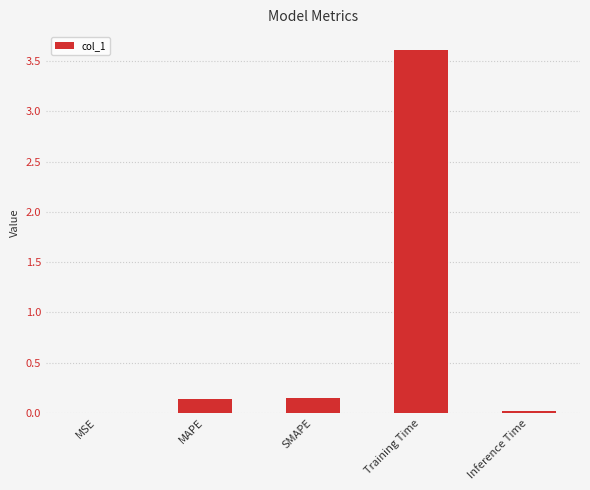

What is the greatest value displayed?

3.6